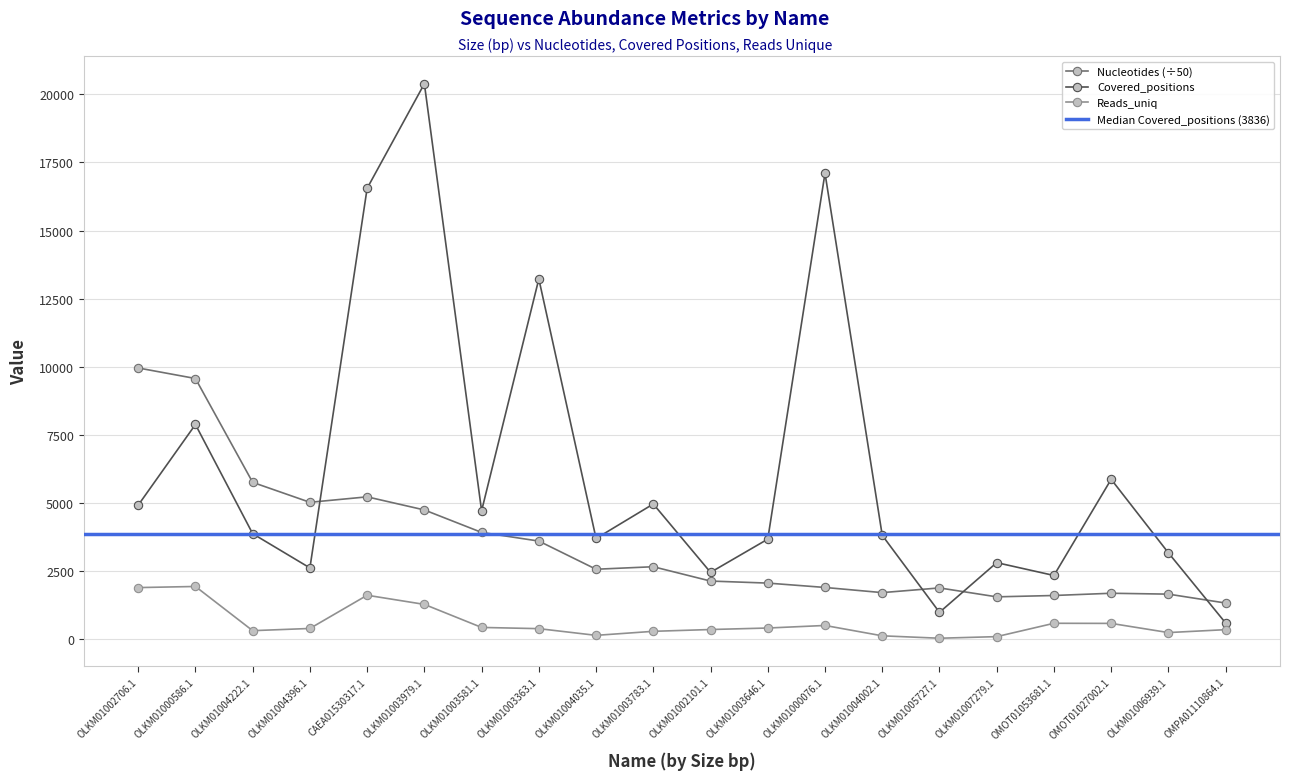

Rank the series by their average value, from highest to lowest.

Covered_positions, Nucleotides, Reads_uniq